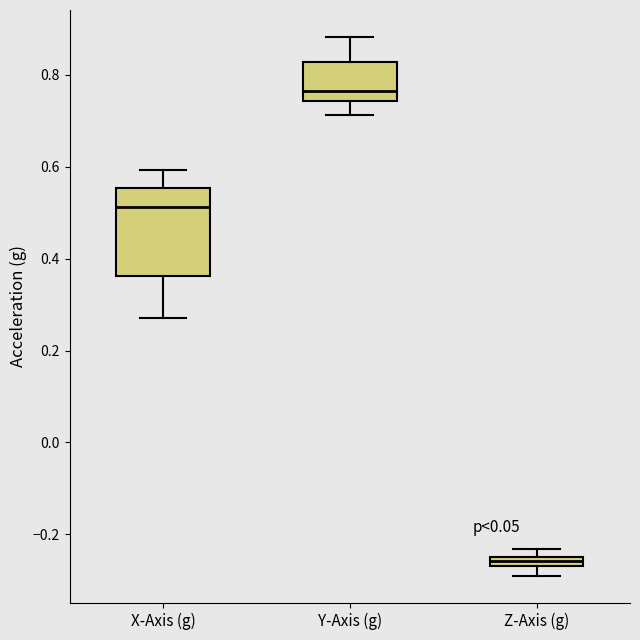

Which box has the highest median line?

Y-Axis (g)